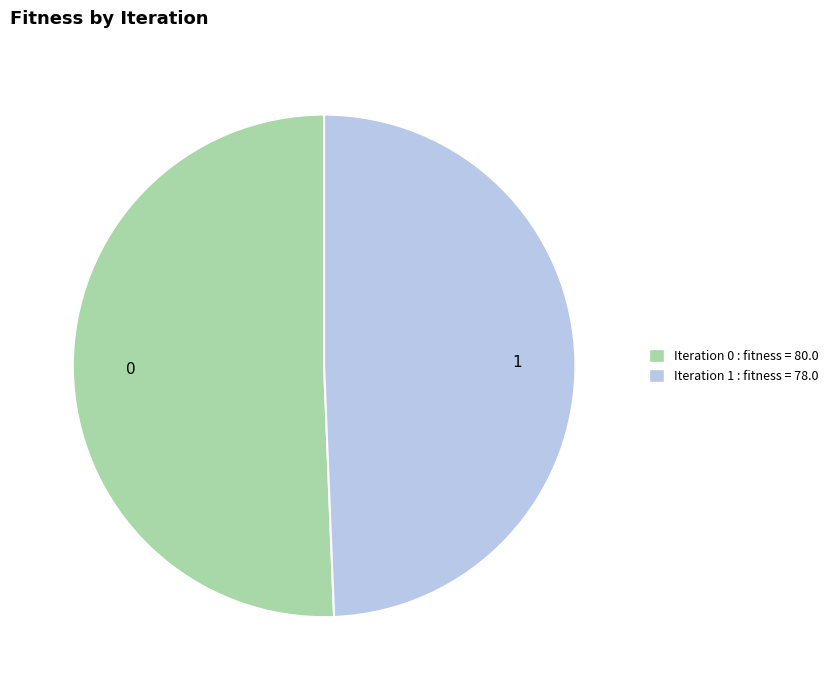

The 1 slice represents 49% of the pie. True or false?

True